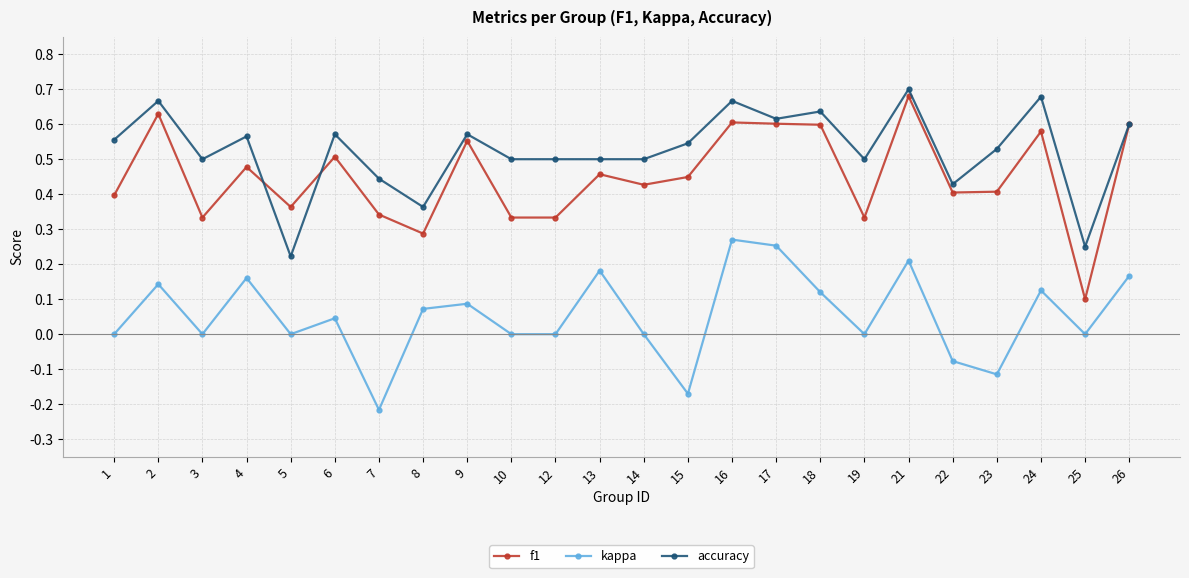

How many distinct data groups are displayed?

3